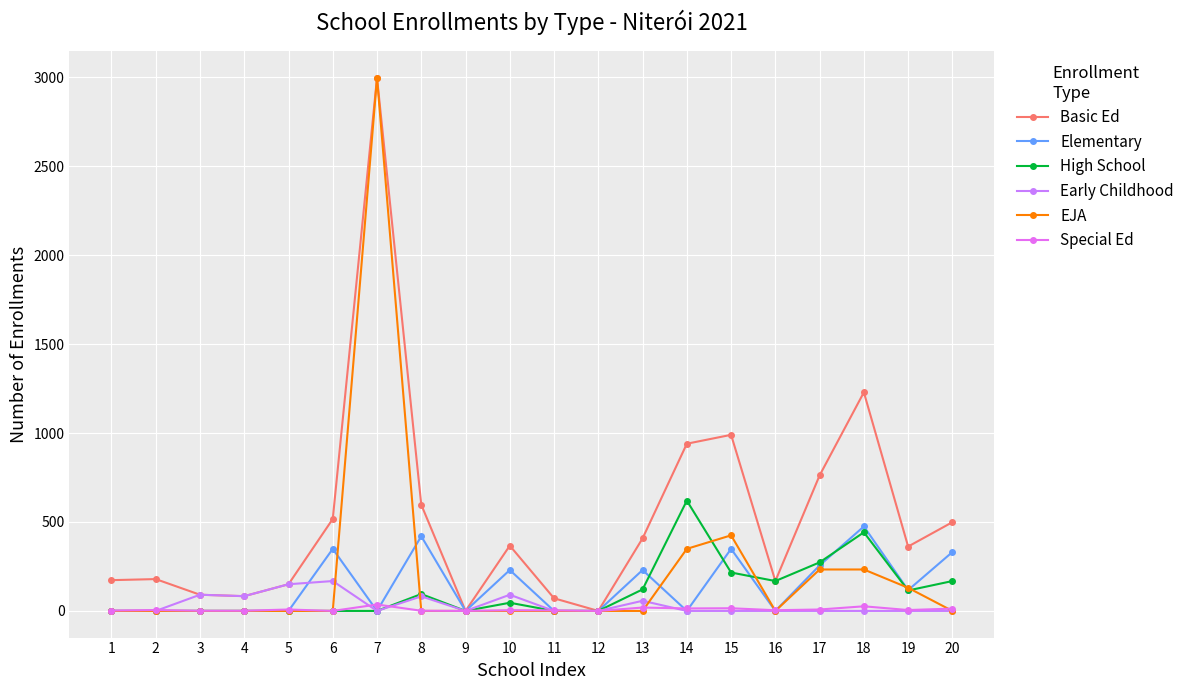

At how many categories does at least one series exceed 771?

4